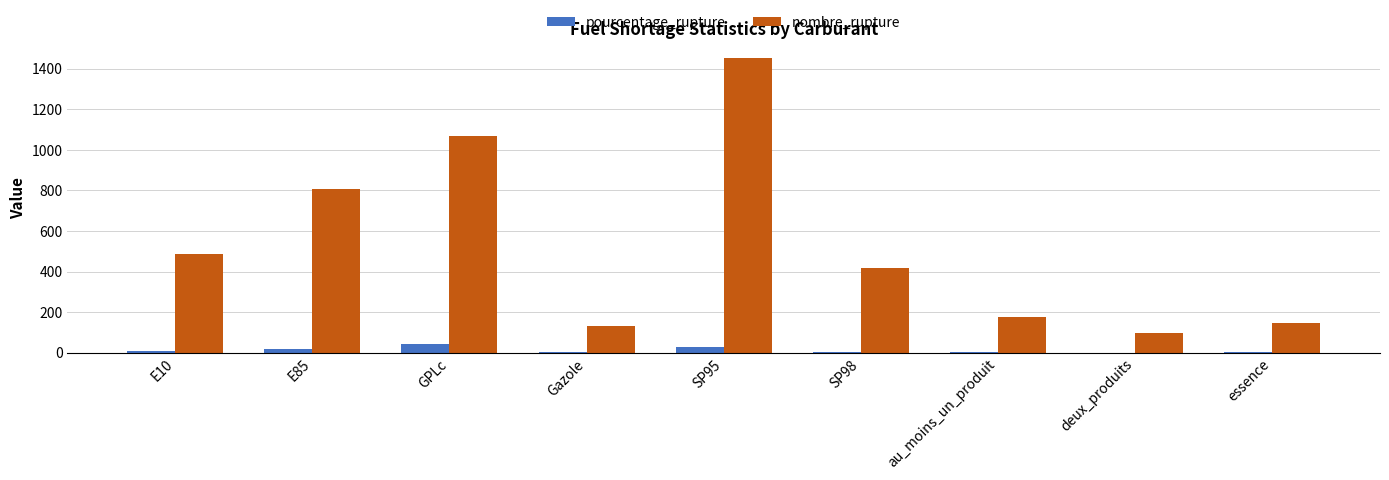

Is the value of nombre_rupture at E85 greater than the value of pourcentage_rupture at au_moins_un_produit?

Yes